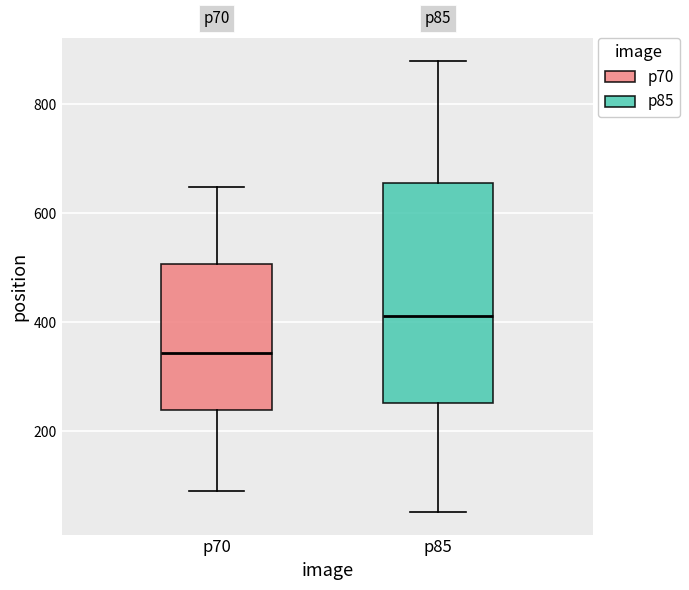

Reading left to right, read every box against the y-axis: the position of its median line, the range the box covers, and the ends of its whiskers. The values are not printed on the chart, so give them approximately, as read against the axis.

p70: median 340, box 240 to 500, whiskers 100 to 640
p85: median 420, box 260 to 660, whiskers 60 to 880